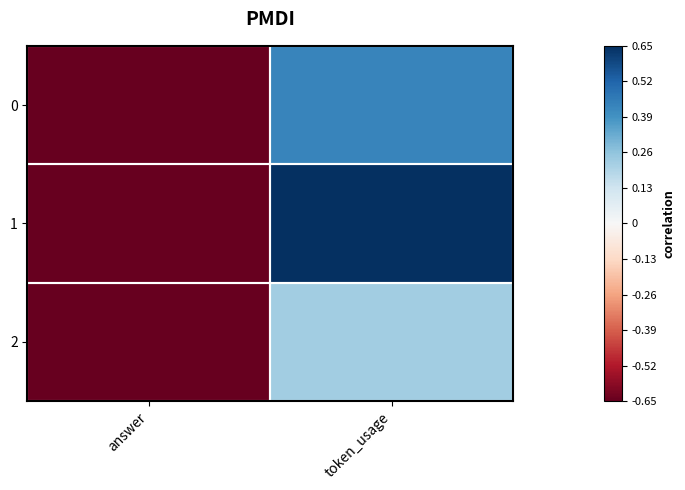

At answer, list the series in order from smallest to largest.

0, 1, 2